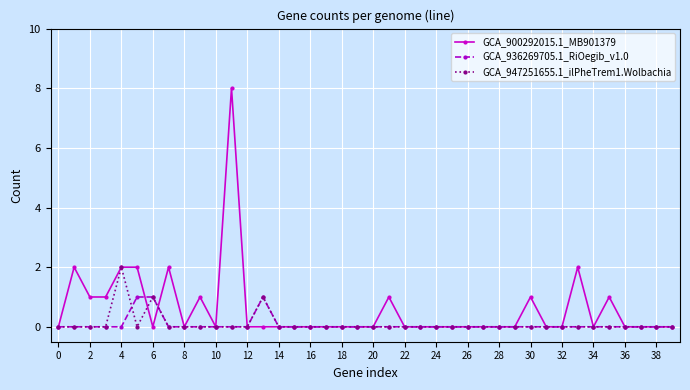

What are all the series names shown in the legend?

GCA_900292015.1_MB901379, GCA_936269705.1_RiOegib_v1.0, GCA_947251655.1_ilPheTrem1.Wolbachia